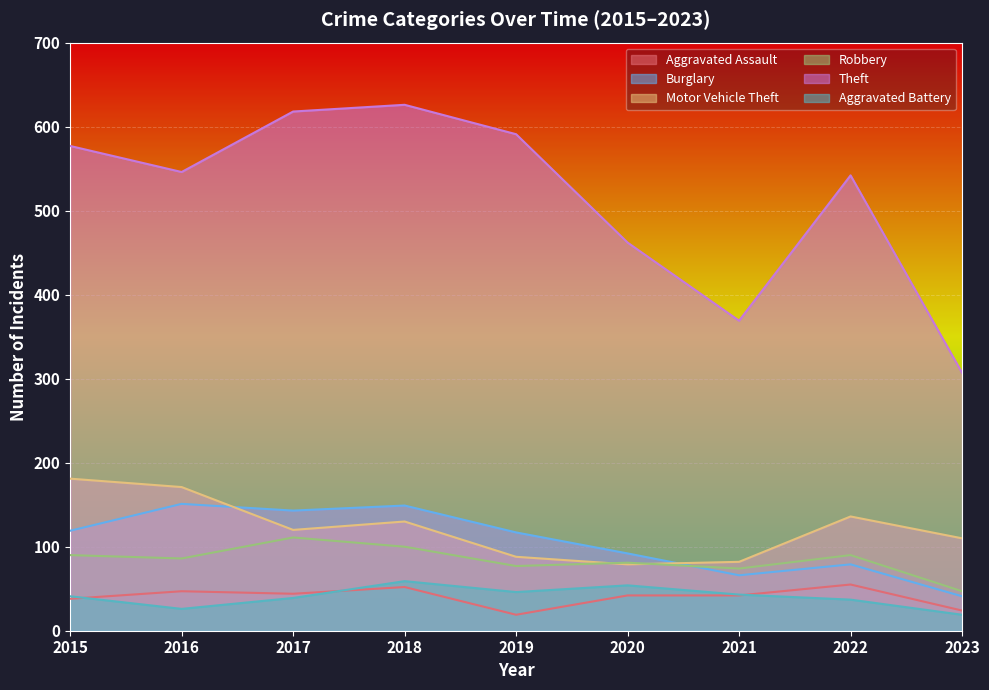

True or false: Robbery has more than 2 interior local peaks.

True